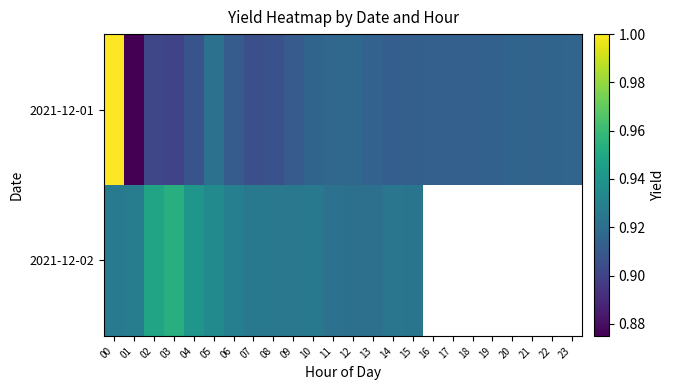

Between 00 and 22, which series saw the biggest shift?

2021-12-01